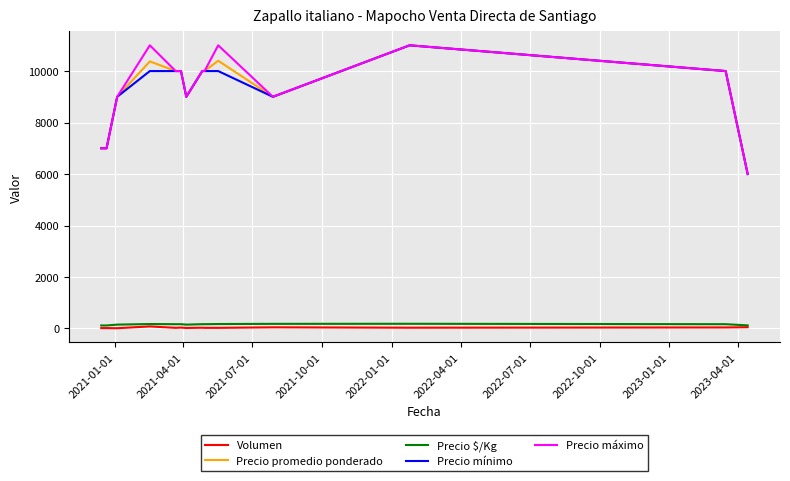

What is the maximum value for Precio promedio ponderado?

11000